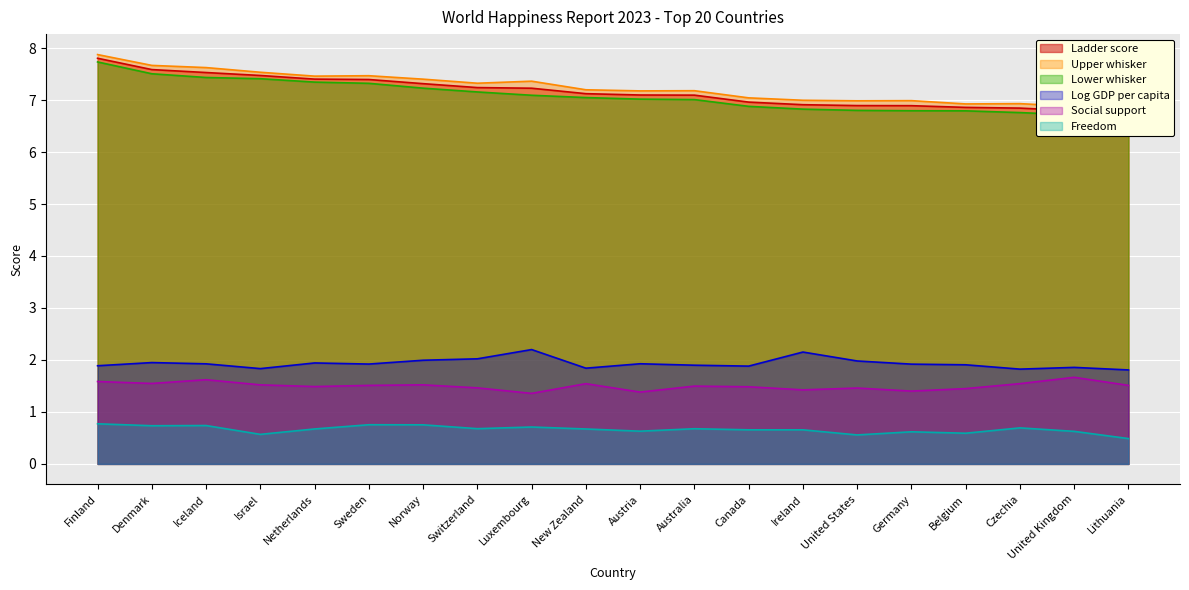

True or false: Ladder score and Freedom cross at least once.

False